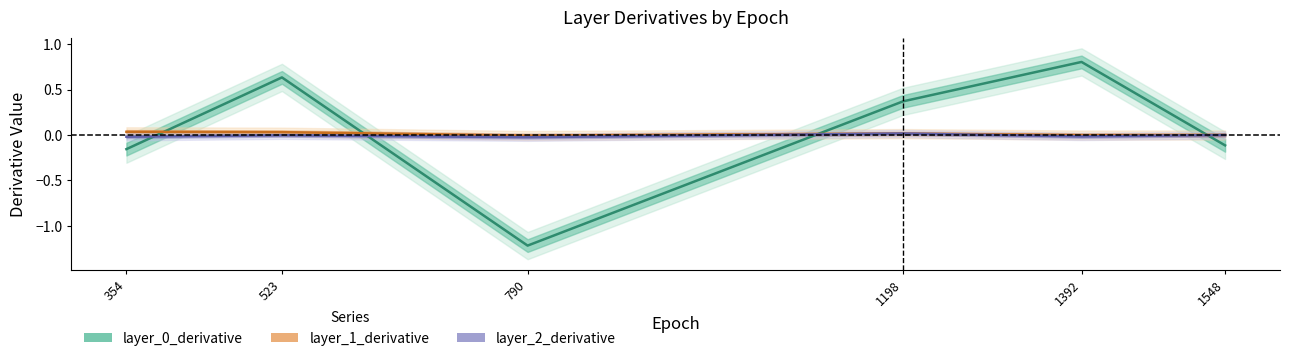

How many data points in layer_2_derivative are above 0?

1